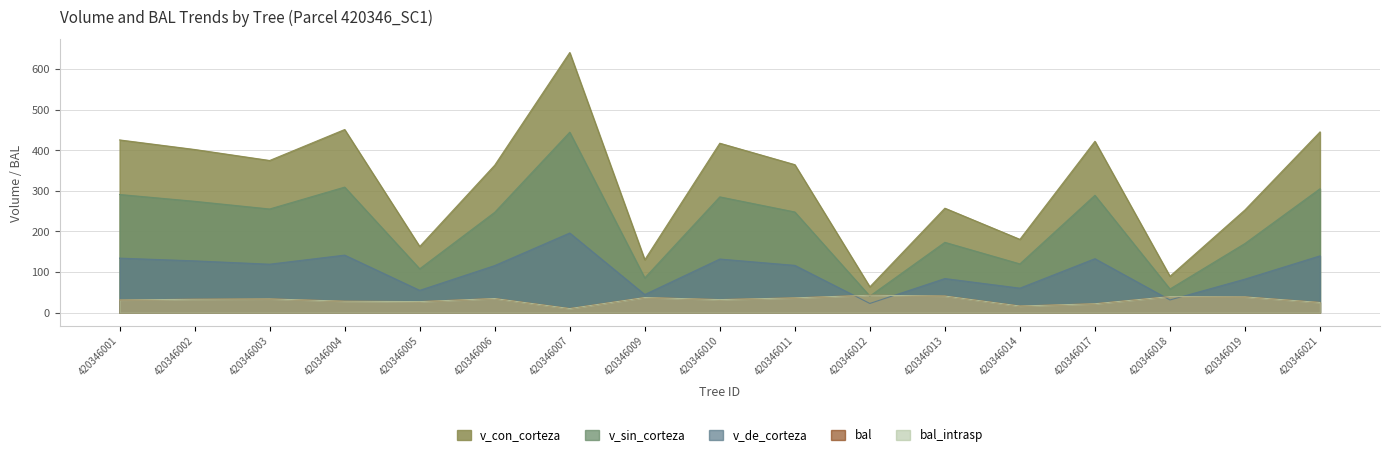

Which series has the largest range (max minus min)?

v_con_corteza